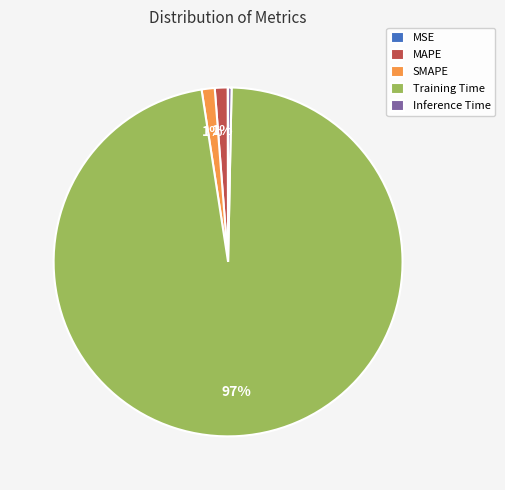

Which category has the biggest portion of the pie?

Training Time